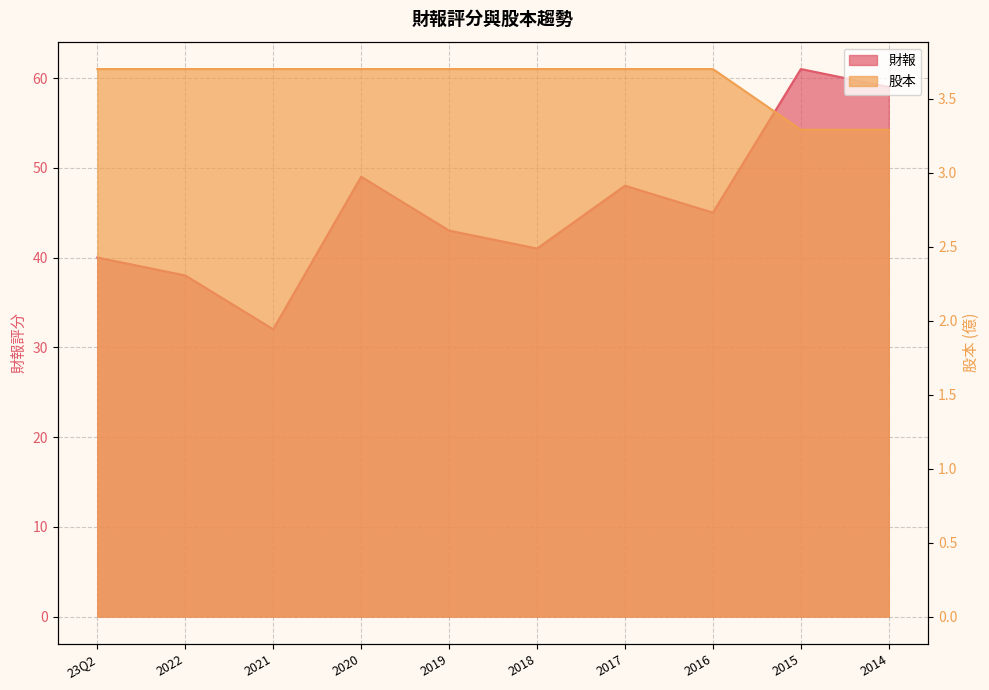

What is the spread (max minus min) of values at 2017?

44.3